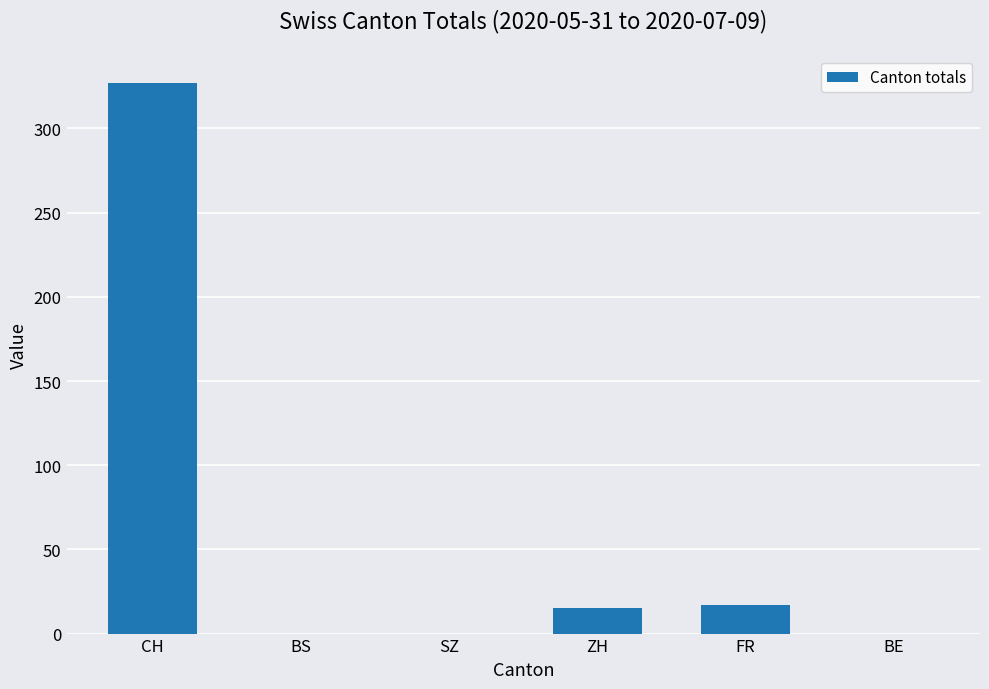

What is the sum of the values at FR and CH?

344